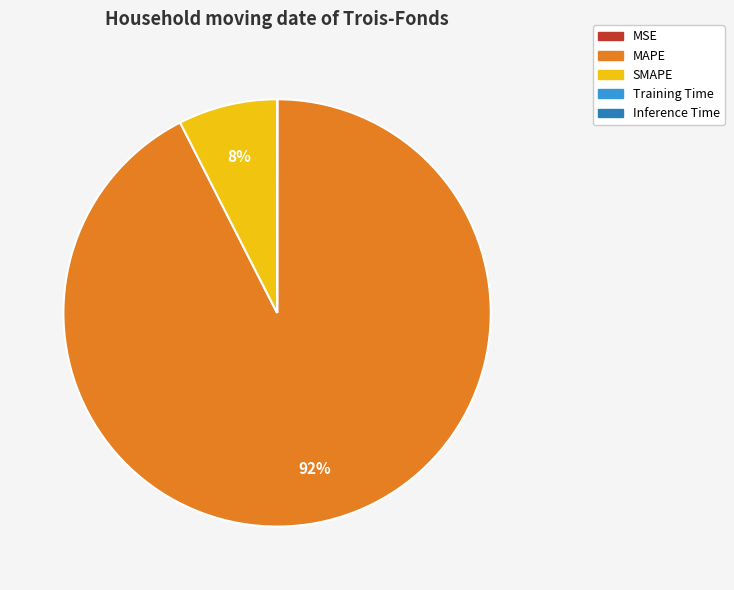

To the nearest percent, what is the average slice percentage?

20%